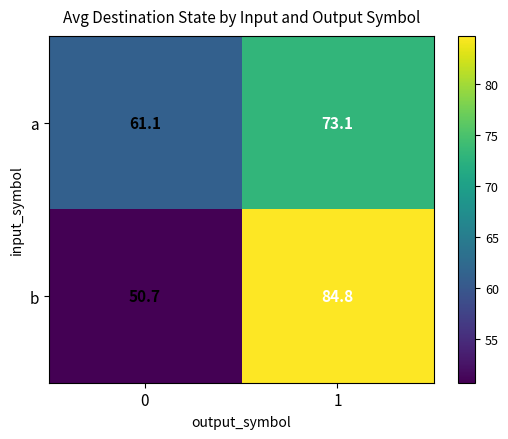

Between 0 and 1, which series saw the biggest shift?

b